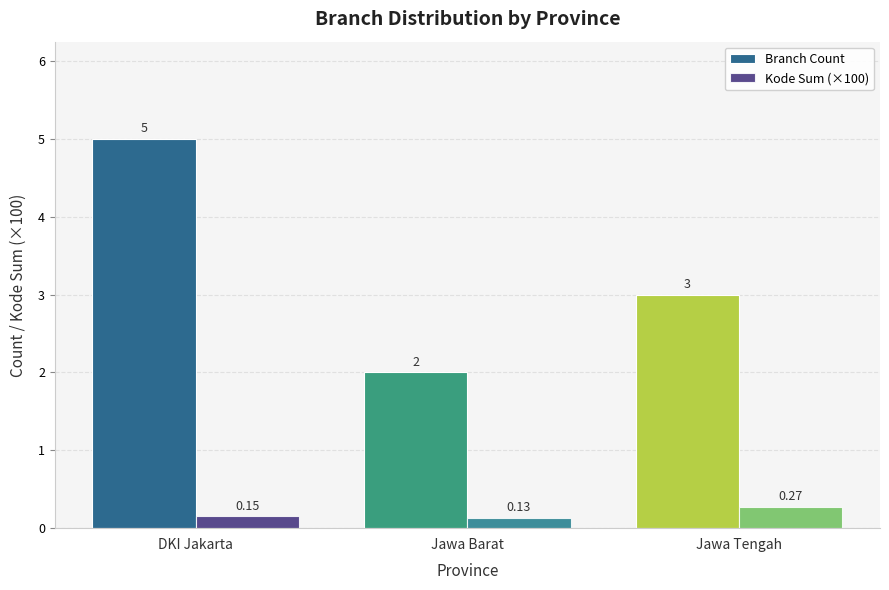

What is the highest value of the Branch Count series?

5.0